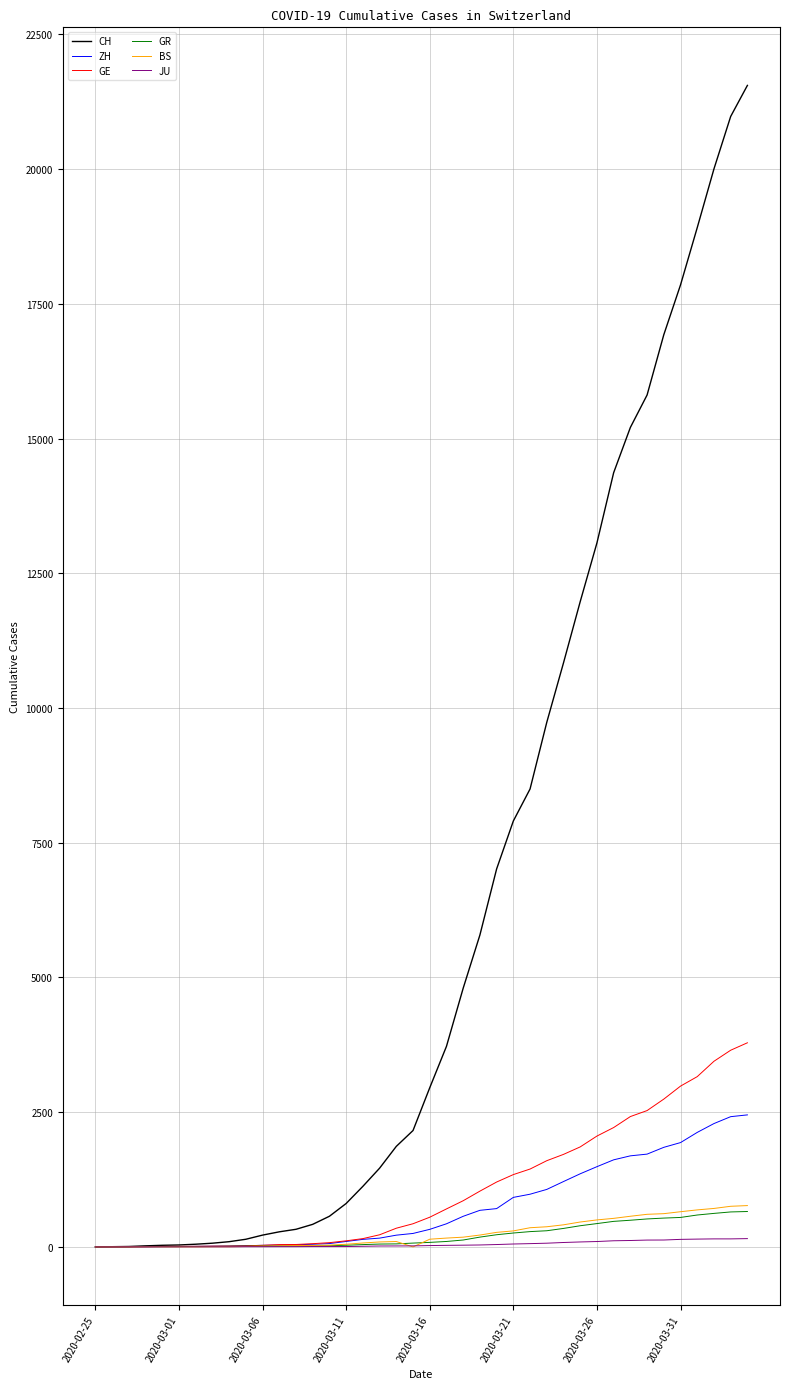

Which series has the widest spread of values?

CH